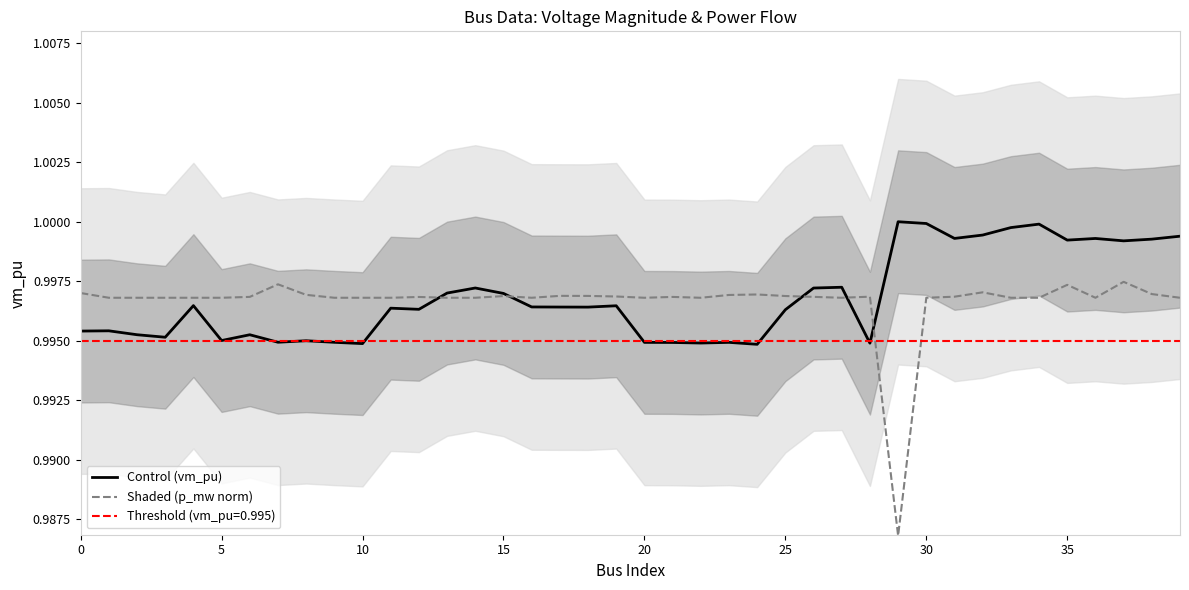

Reading right to left, list all the values displayed in this chart.

Control (vm_pu): 1.0	1.0	1.0	1.0	1.0	1.0	1.0	1.0	1.0	1.0	1.0	1.0	1.0	1.0	1.0	1.0	1.0	1.0	1.0	1.0	1.0	1.0	1.0	1.0	1.0	1.0	1.0	1.0	1.0	1.0	1.0	1.0	1.0	1.0	1.0	1.0	1.0	1.0	1.0	1.0
Shaded (p_mw norm): 1.0	1.0	1.0	1.0	1.0	1.0	1.0	1.0	1.0	1.0	1.0	1.0	1.0	1.0	1.0	1.0	1.0	1.0	1.0	1.0	1.0	1.0	1.0	1.0	1.0	1.0	1.0	1.0	1.0	1.0	1.0	1.0	1.0	1.0	1.0	1.0	1.0	1.0	1.0	1.0